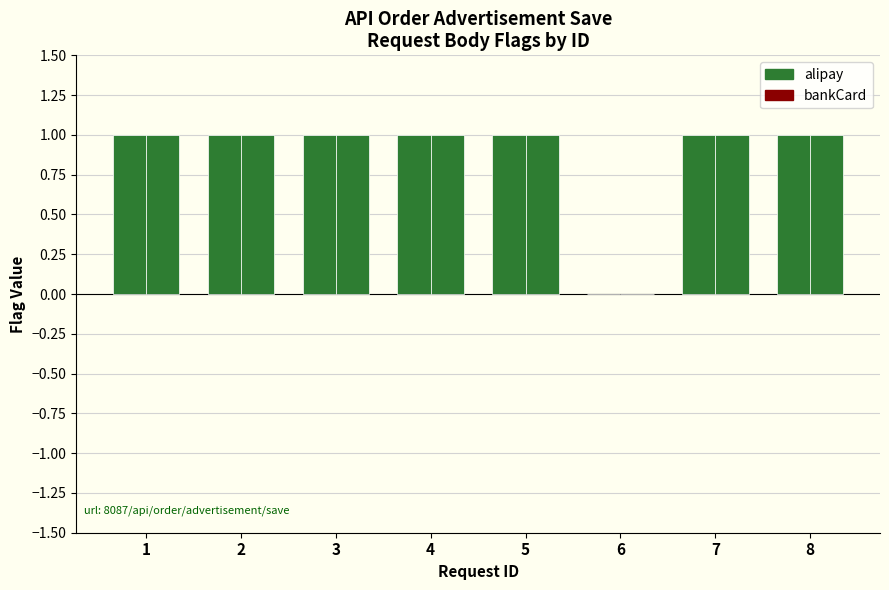

Are the bars horizontal?

No